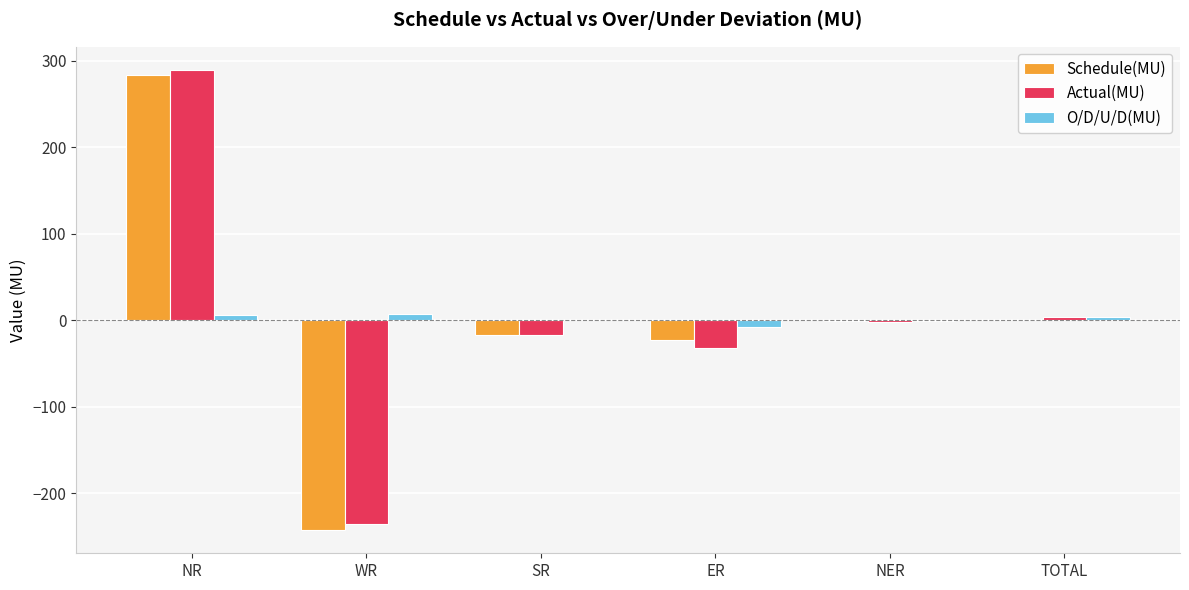

Which category has the highest value across all series?

NR